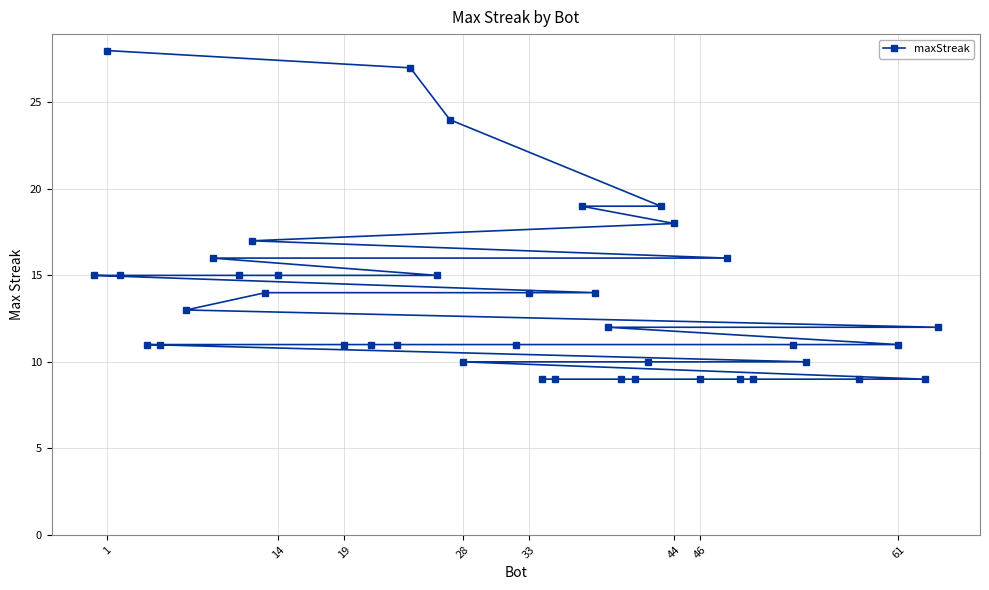

What is the minimum value shown in the chart?

9